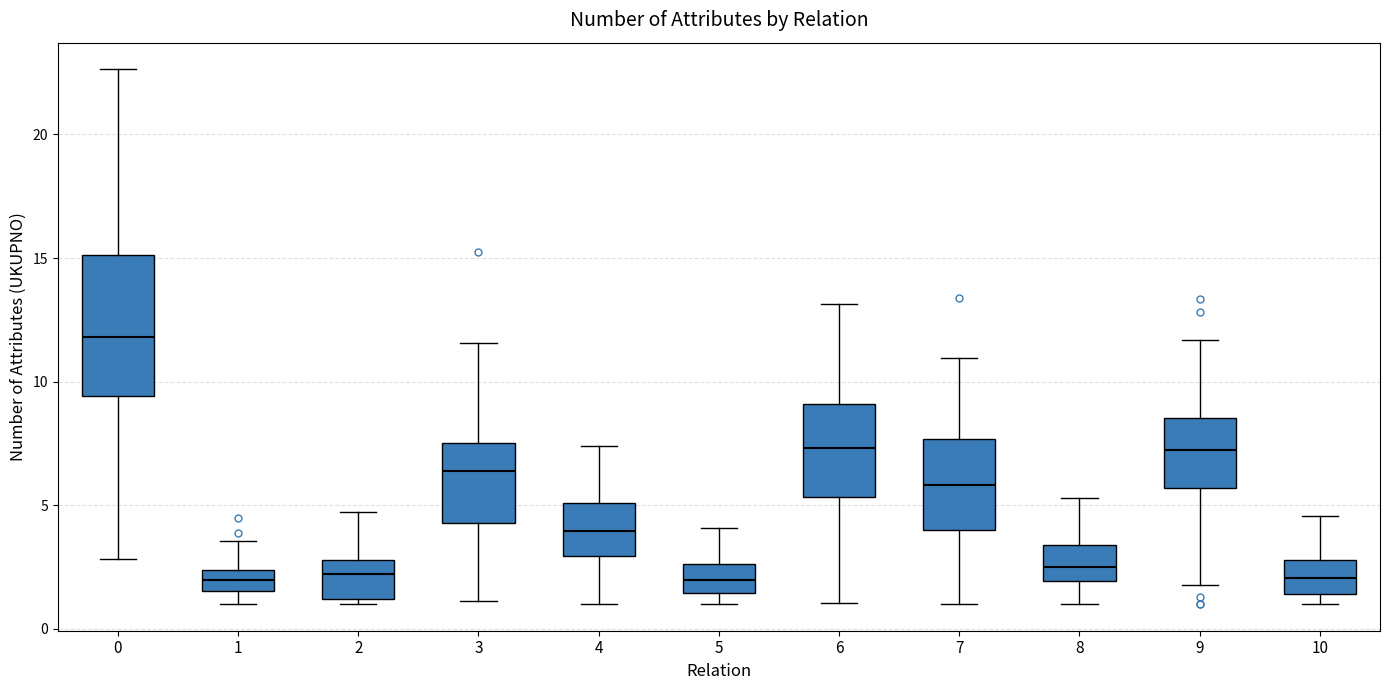

Where is the lower edge of the box at x = 3 on the y-axis? The values are not printed on the chart, so give them approximately, as read against the axis.

4.5